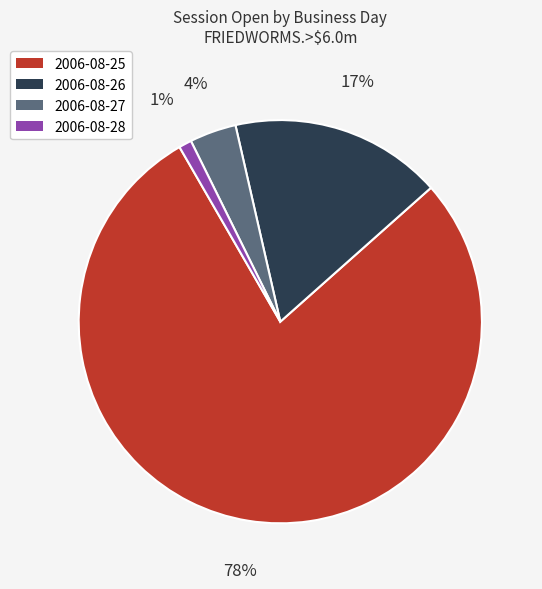

Rank the categories by value from highest to lowest.

2006-08-25, 2006-08-26, 2006-08-27, 2006-08-28